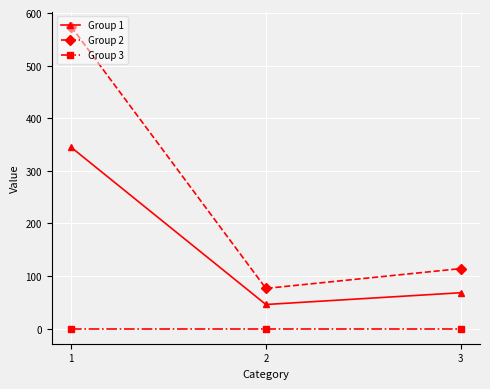

Does the chart have visible grid lines?

Yes